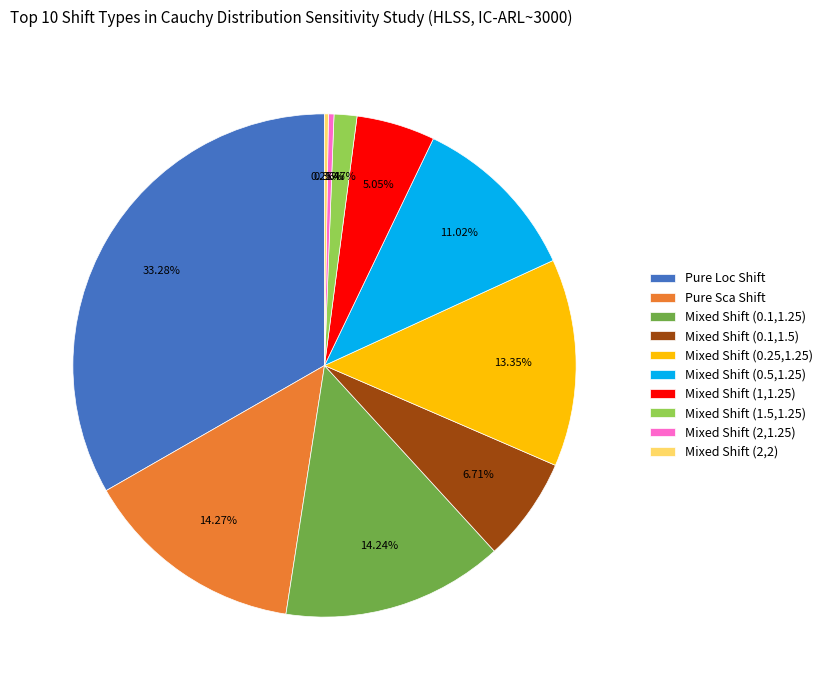

To the nearest percent, what is the average slice percentage?

10%